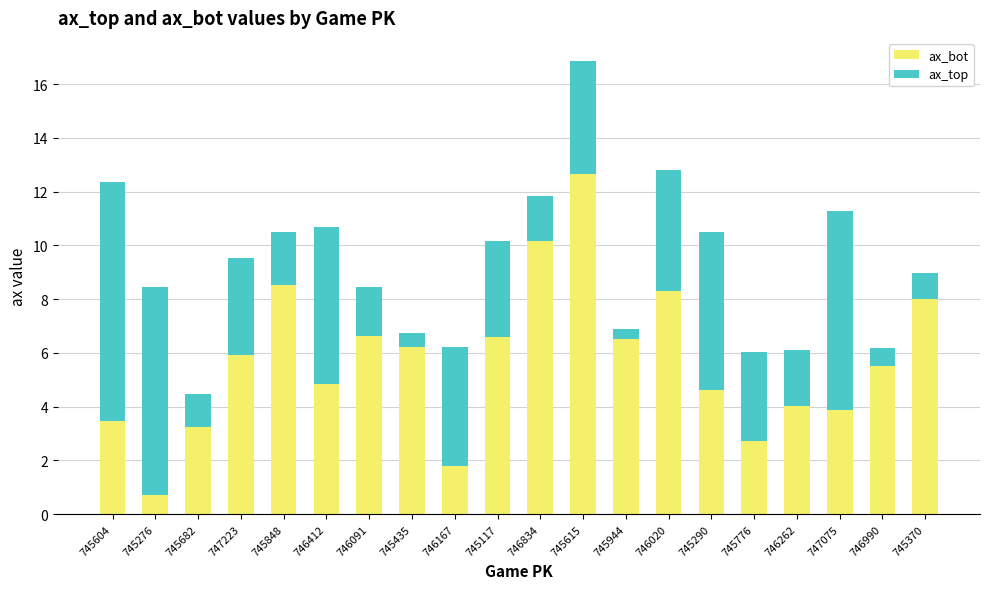

What value does the ax_bot series have at 746834?

10.2